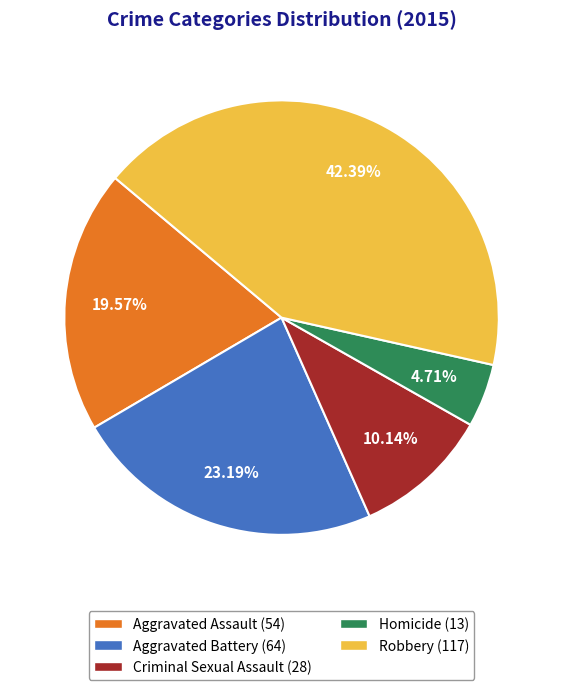

Approximately how many times larger is the value at Criminal Sexual Assault compared to Aggravated Assault?

0.5